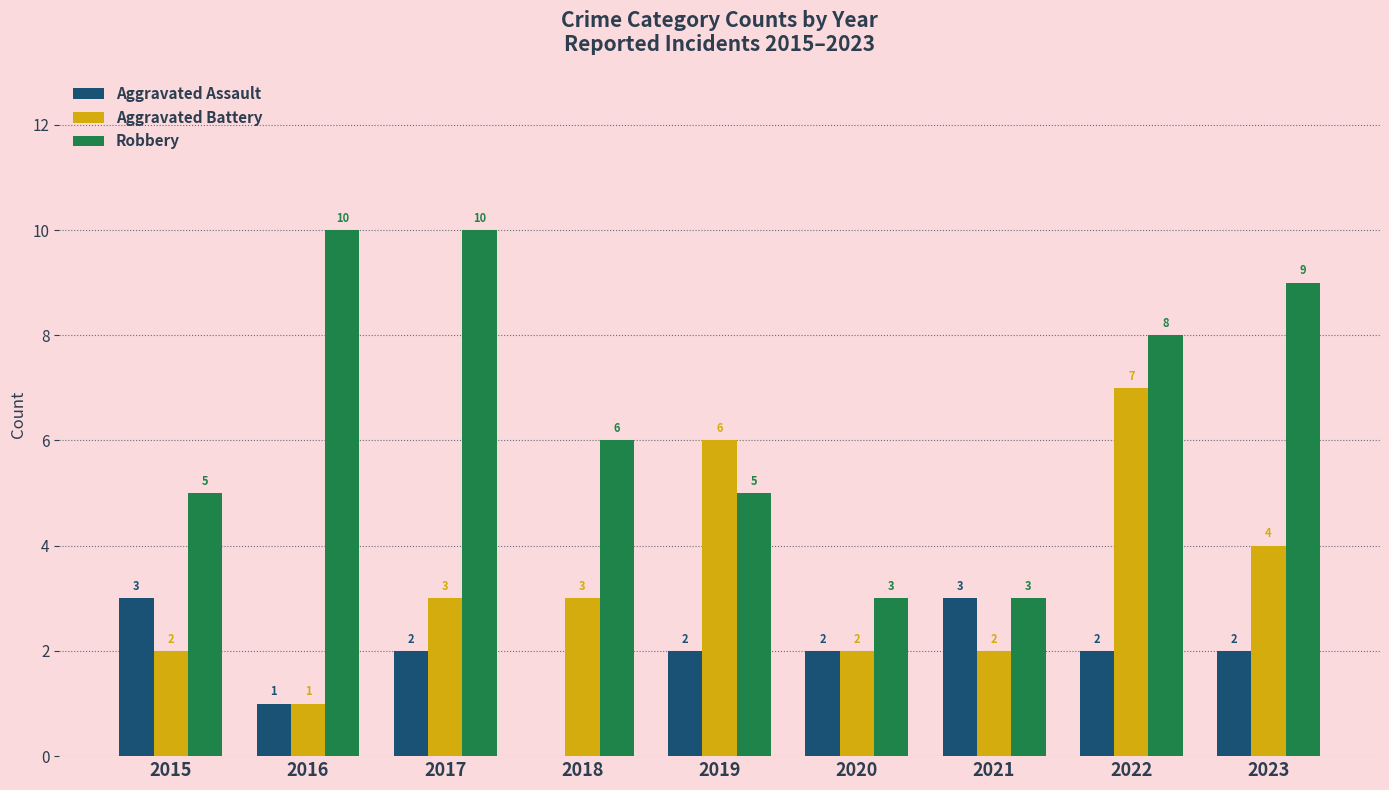

Where is Robbery nearest to the value 6?

2018